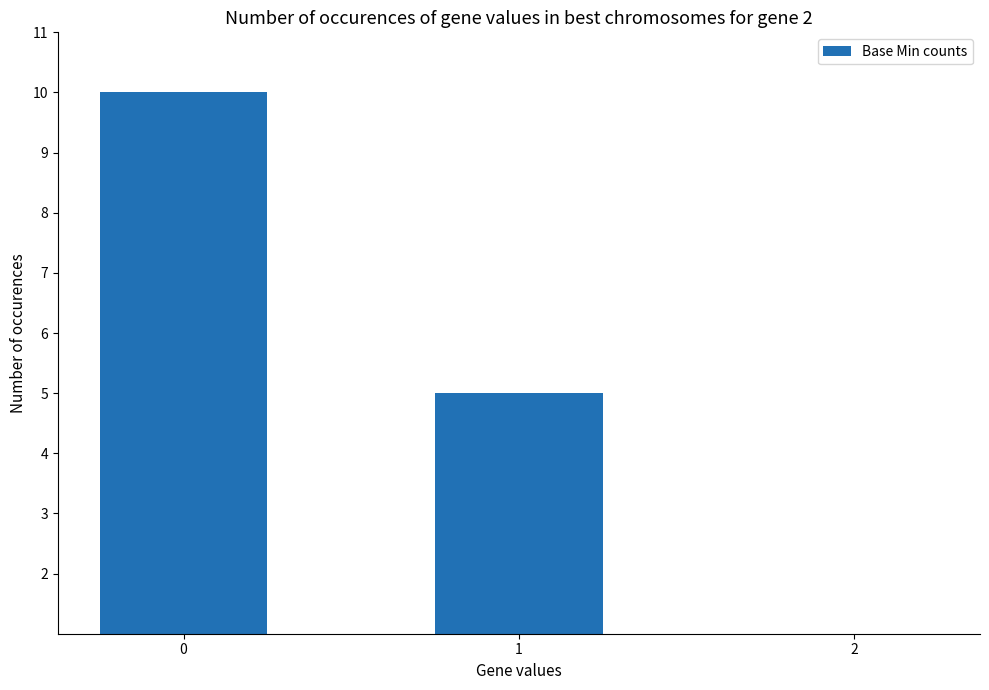

List the labels in order of value, smallest first.

2, 1, 0